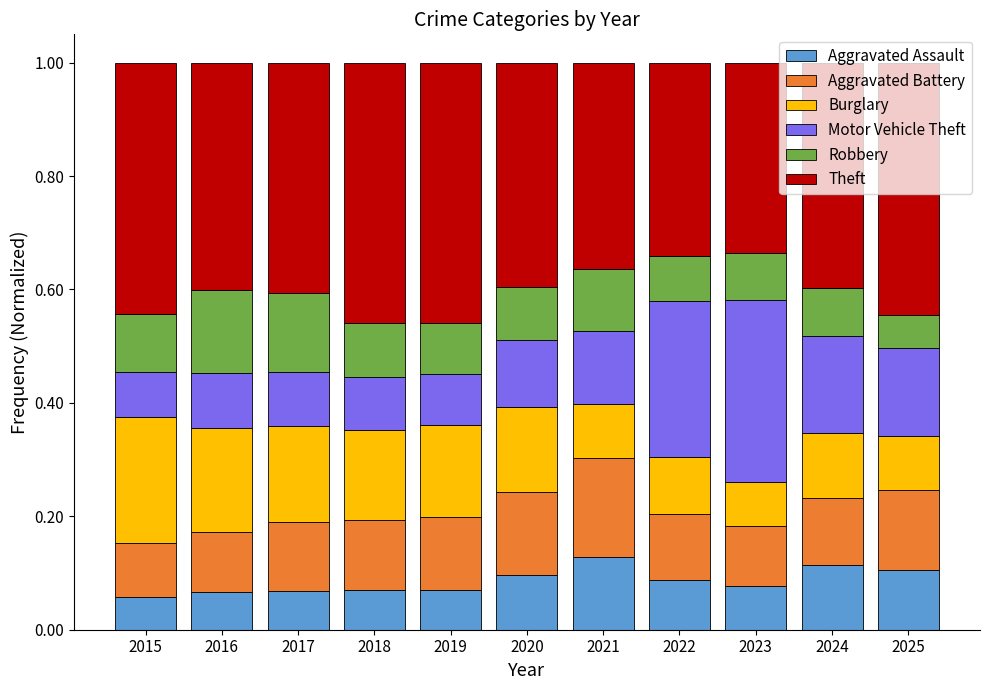

What is the total value across all series at 2016?

1.0